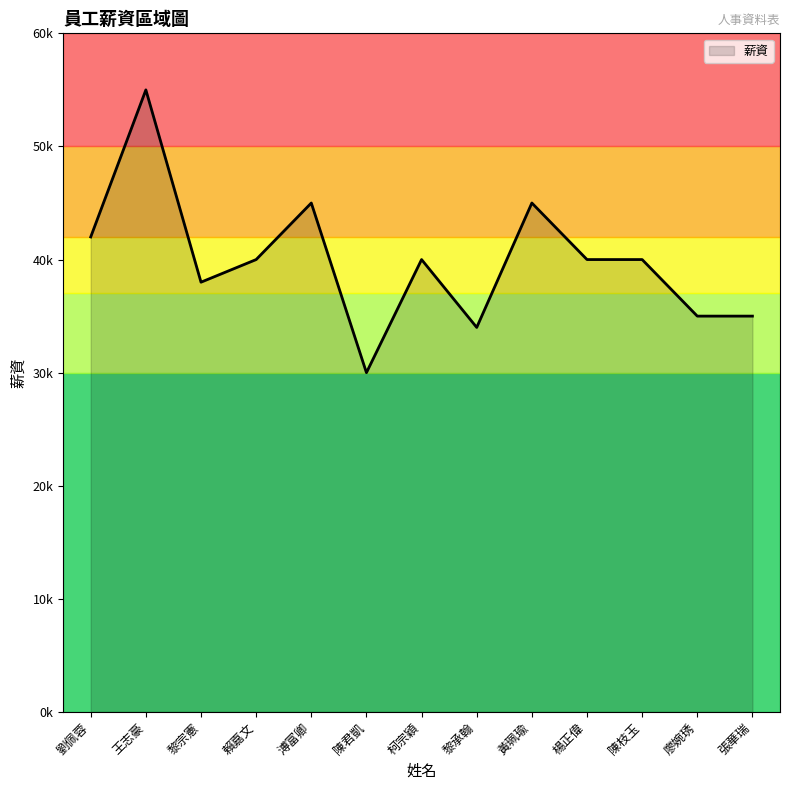

Is this an area chart (filled region under the line)?

Yes